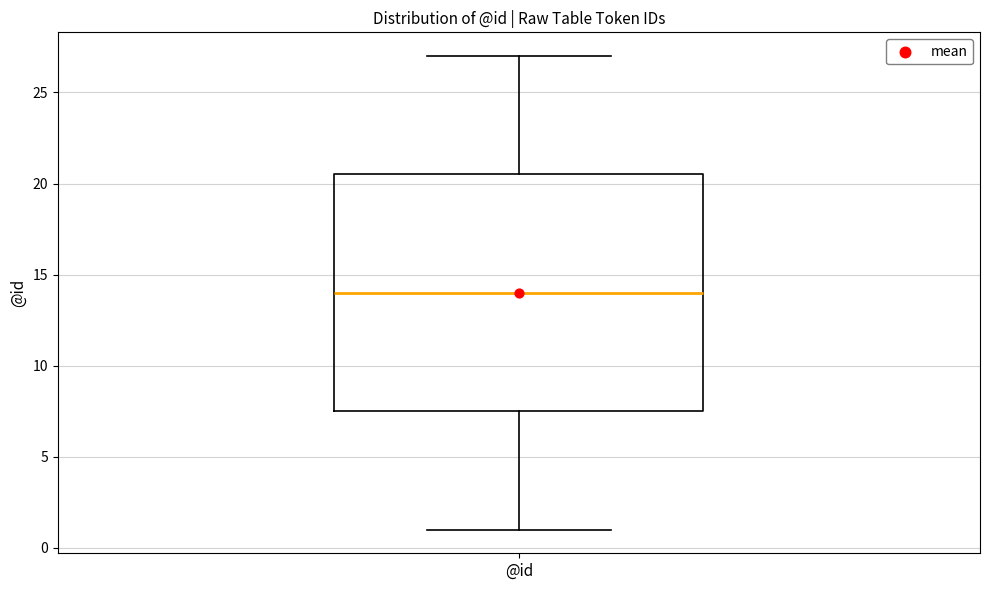

Transcribe this box plot: give where the median line is, the range the box spans, and where the two whiskers end, as read against the y-axis. The values are not printed on the chart, so give them approximately, as read against the axis.

median 14.0, box 7.5 to 20.5, whiskers 1.0 to 27.0